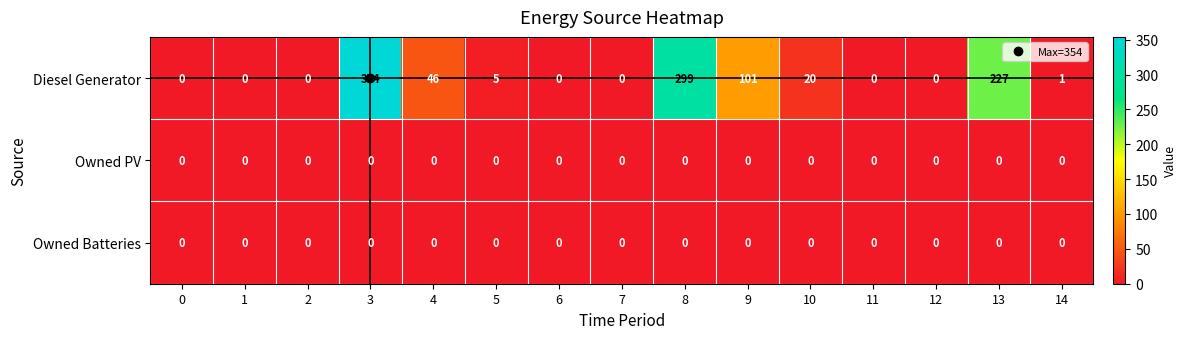

What is the difference between the maximum and minimum values in the Diesel Generator series?

354